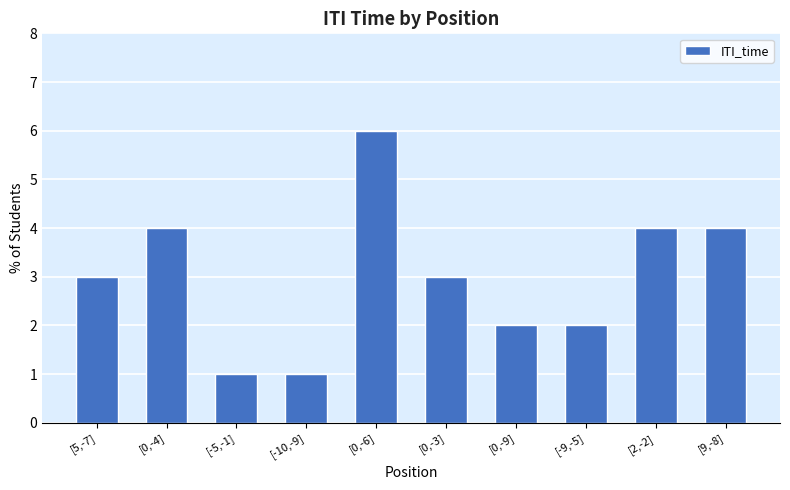

True or false: the data shows 6 at [2,-2].

False